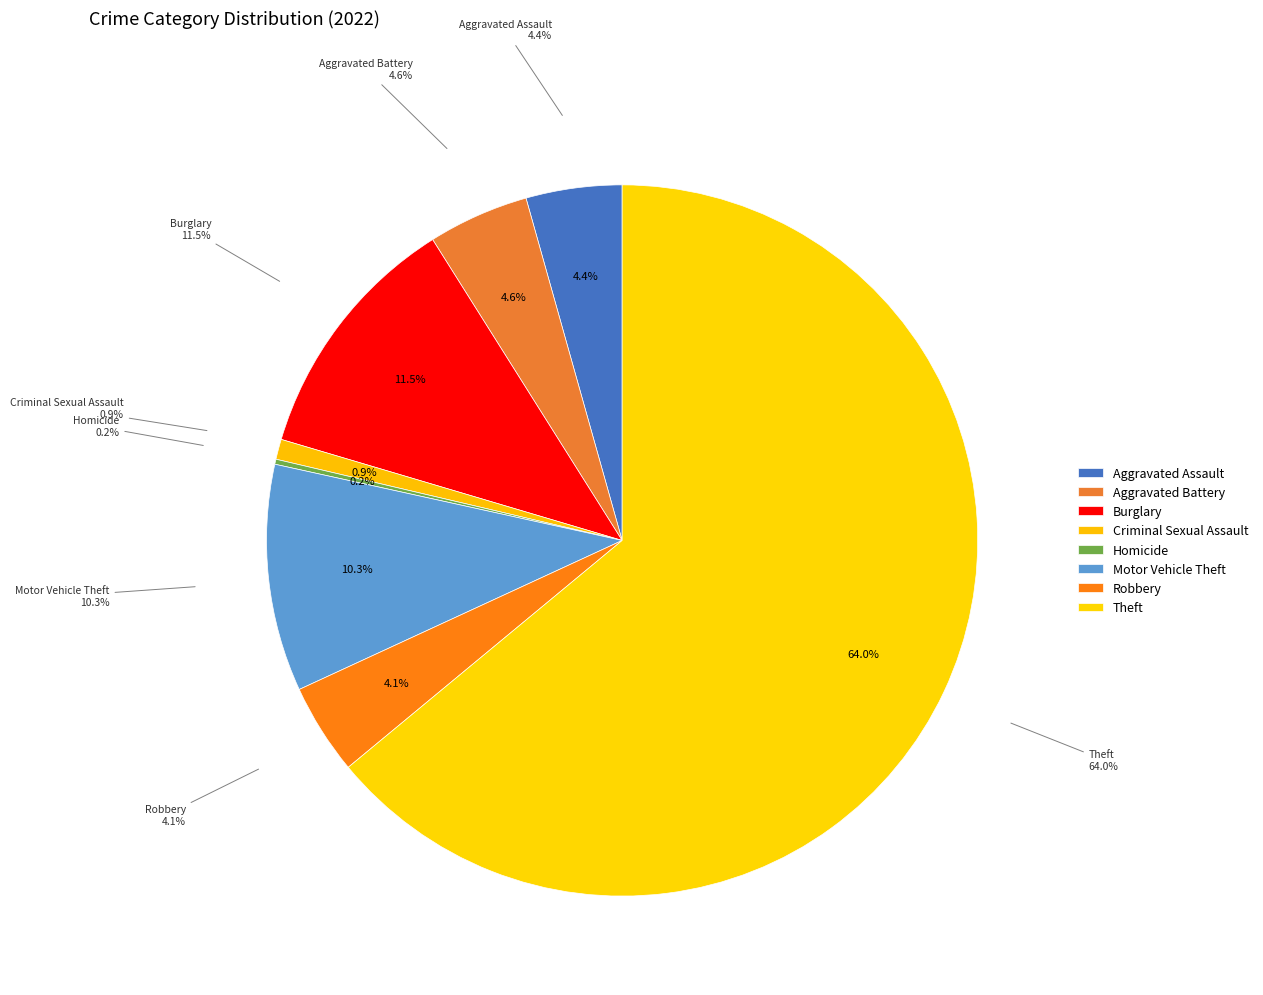

How much of the chart is everything except Aggravated Battery?

95.4%